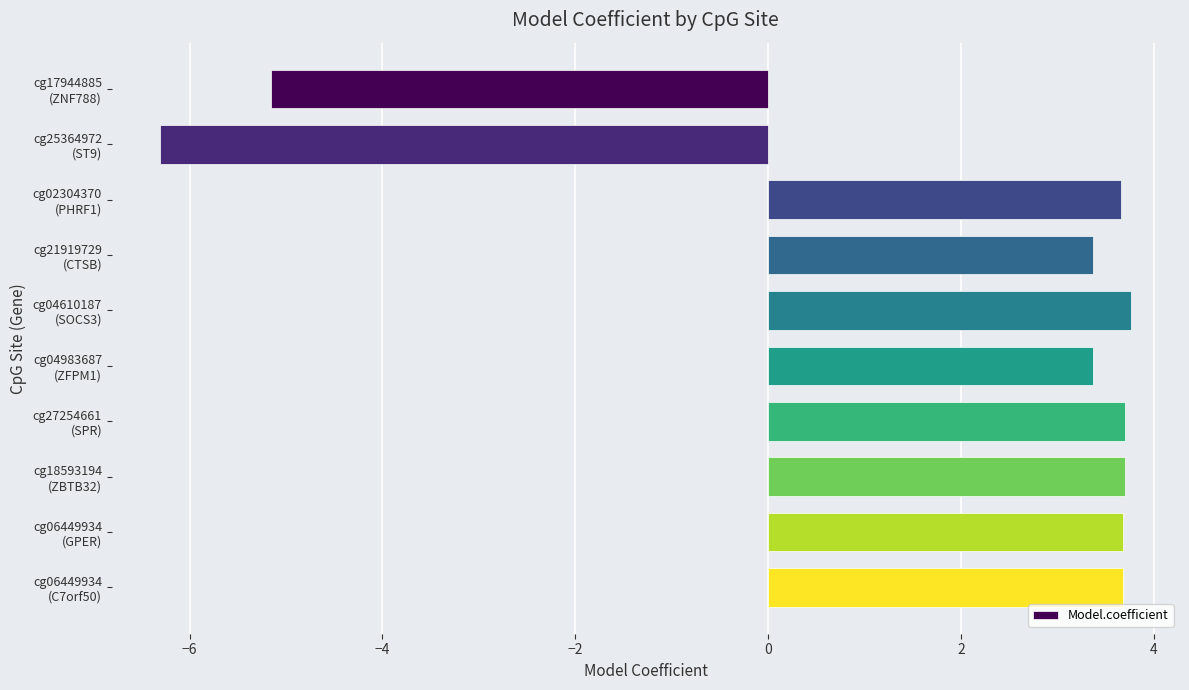

What is the average value?

1.7